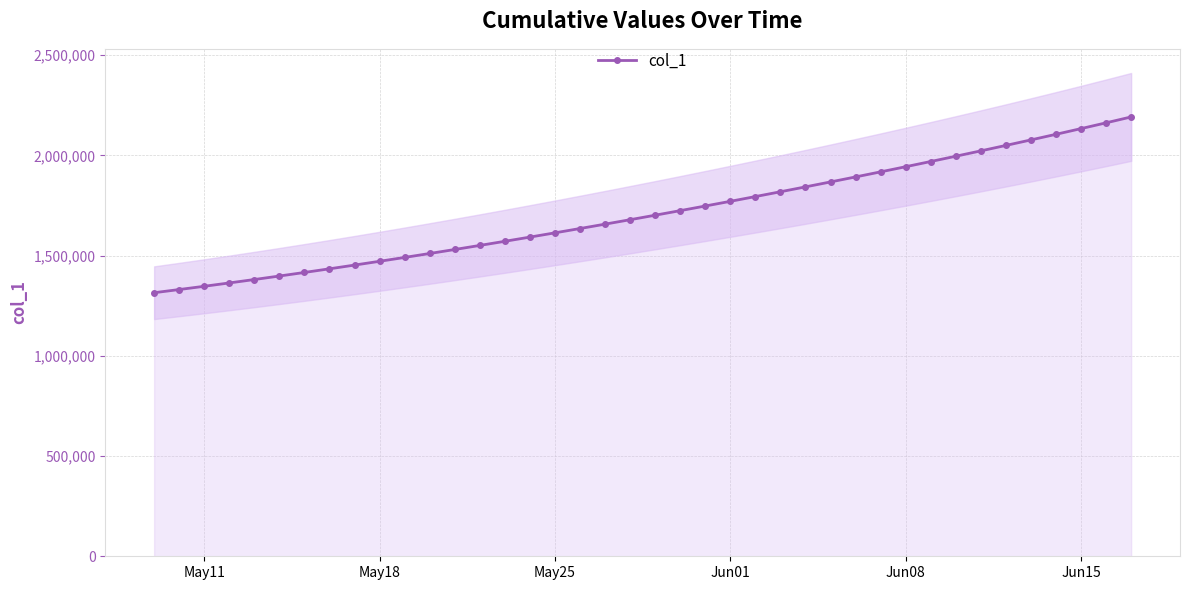

How many values exceed 1701853?

20